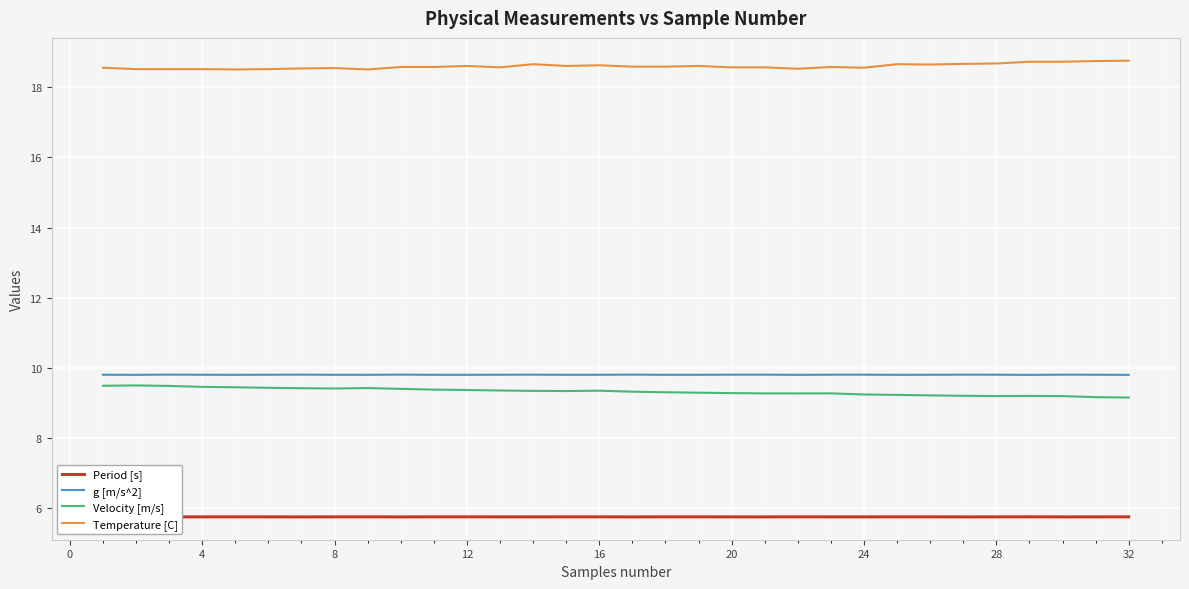

Is this an area chart (filled region under the line)?

No